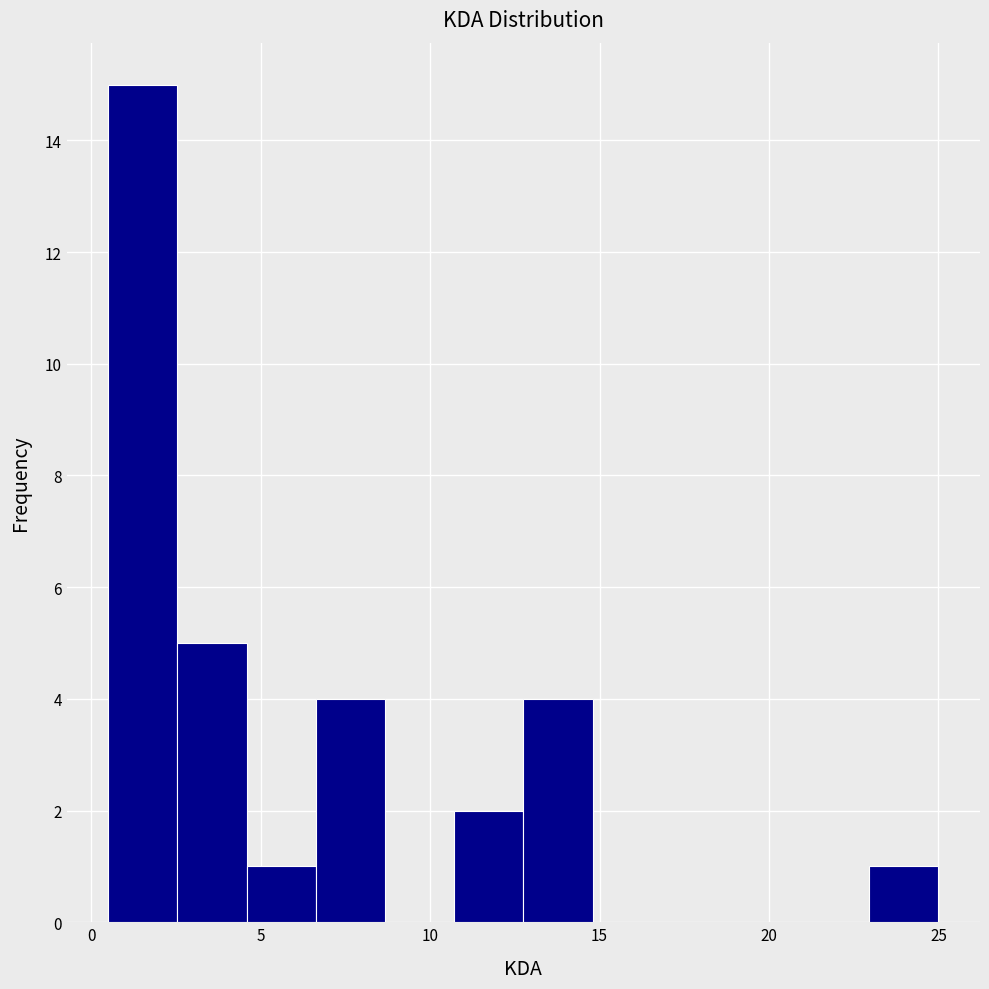

Over which range of the x-axis is the bar tallest?

0.5 to 2.5